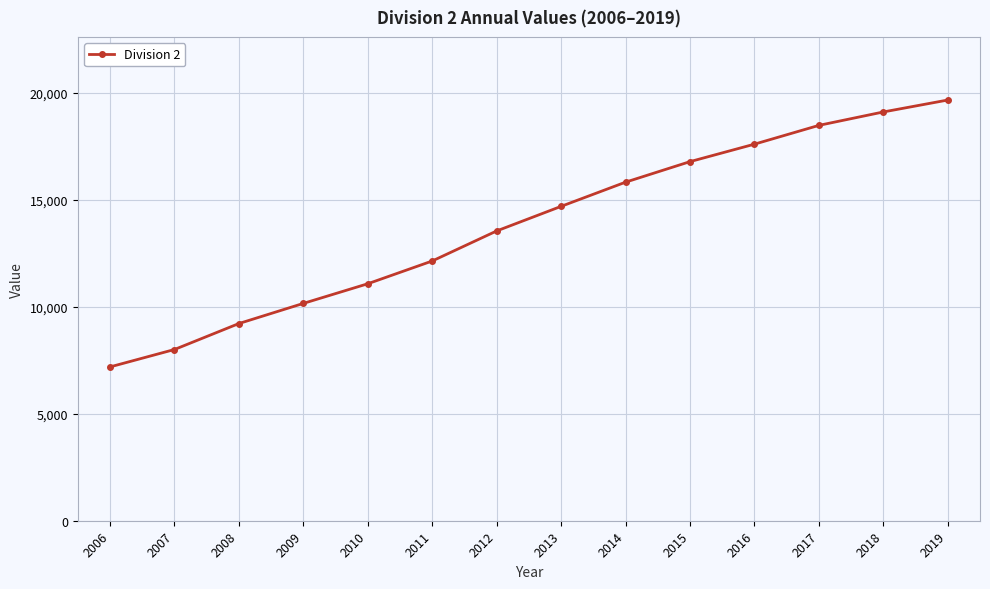

Does the chart display data point markers on the line(s)?

Yes